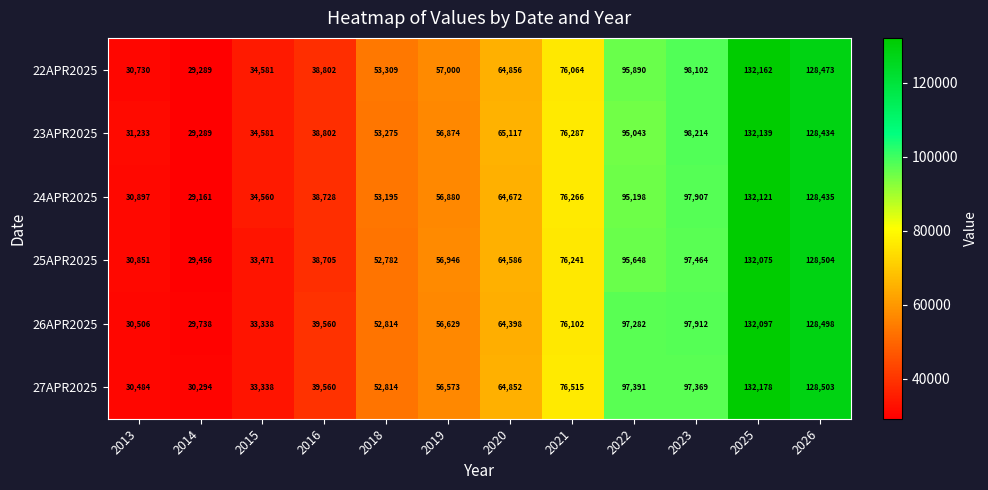

Where is 23APR2025 nearest to the value 80714?

2021